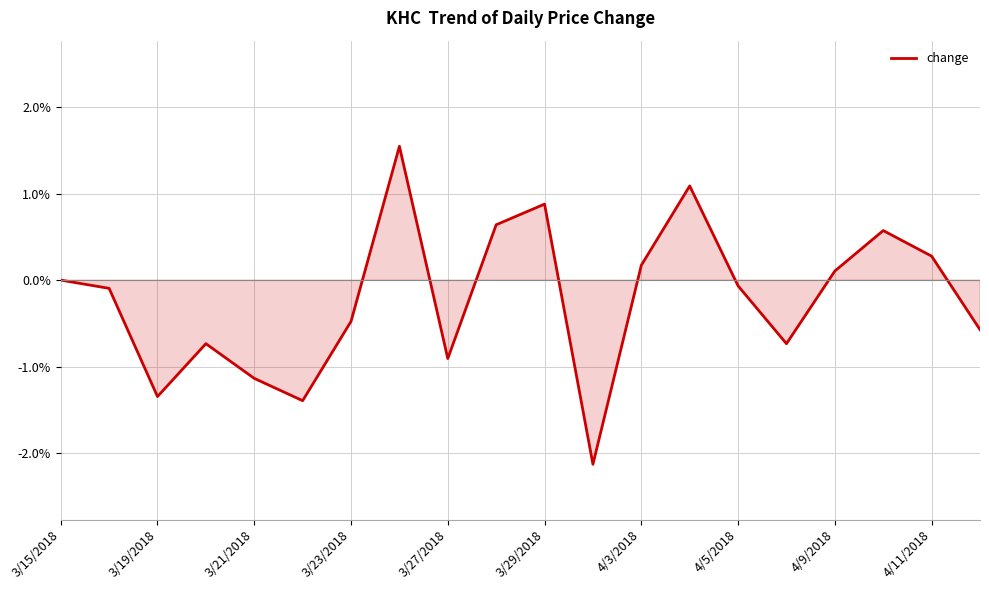

What is the maximum value shown in the chart?

1.5